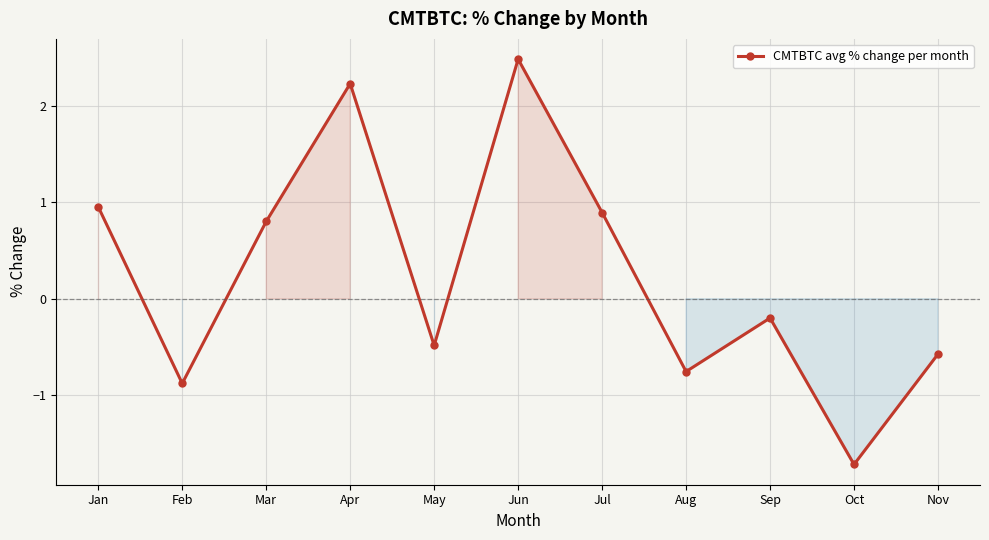

True or false: the data shows 3.9 at Apr.

False